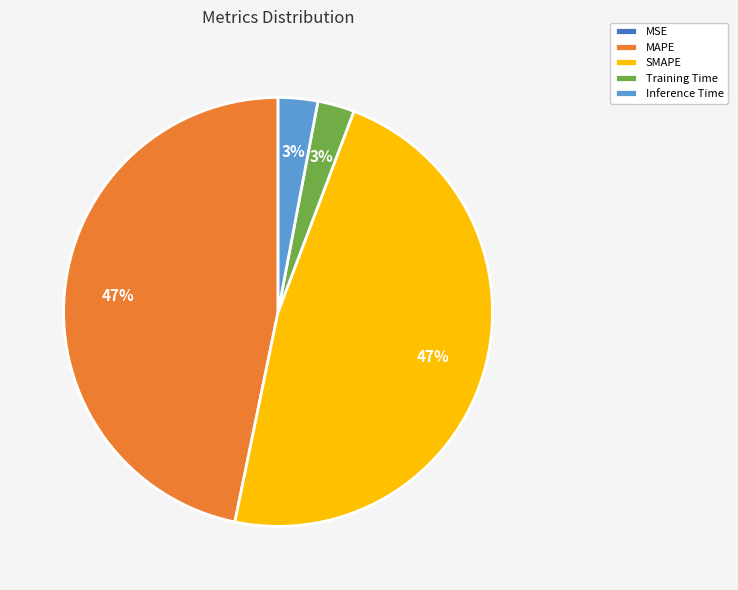

Is it true that SMAPE is 47% of the pie?

True